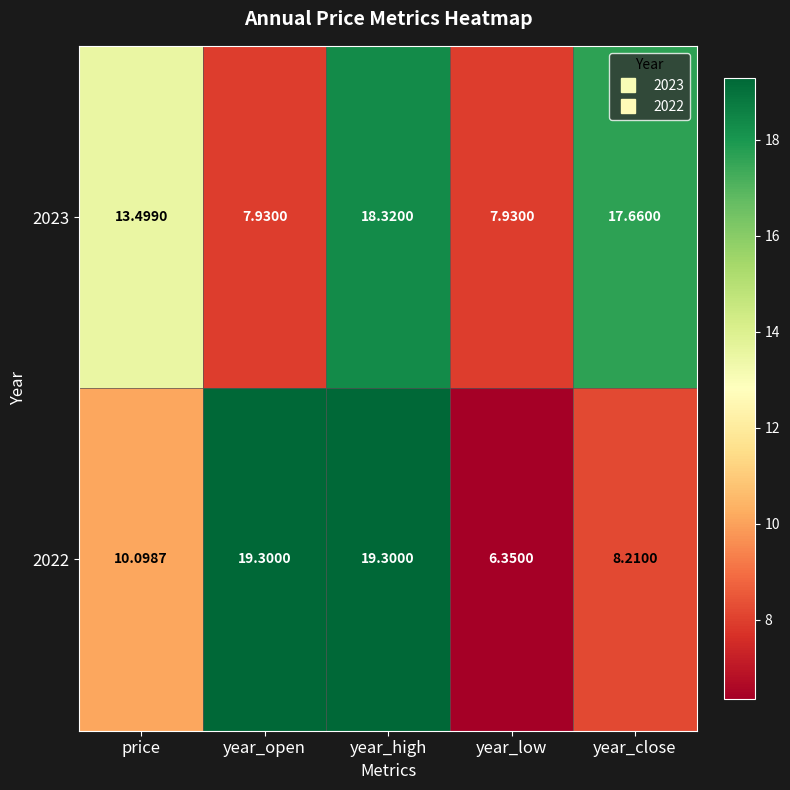

At which category does the chart reach its minimum across all series?

year_low